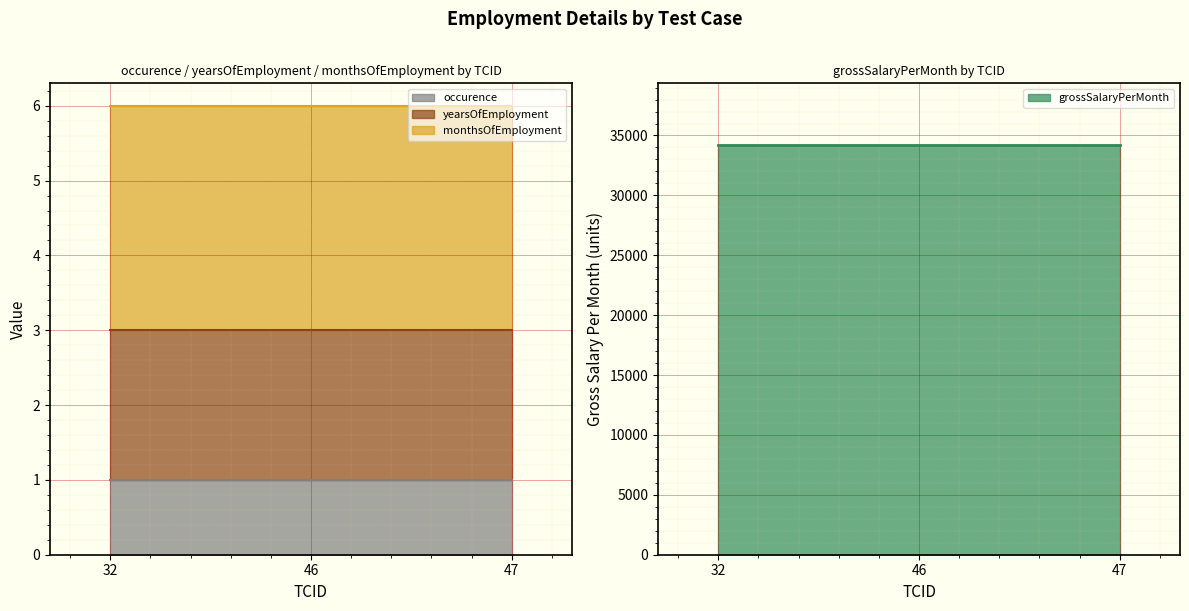

Reading left to right, what are all the values shown in this chart?

occurence: 32=1	46=1	47=1
yearsOfEmployment: 32=2	46=2	47=2
monthsOfEmployment: 32=3	46=3	47=3
grossSalaryPerMonth: 32=34221	46=34221	47=34221